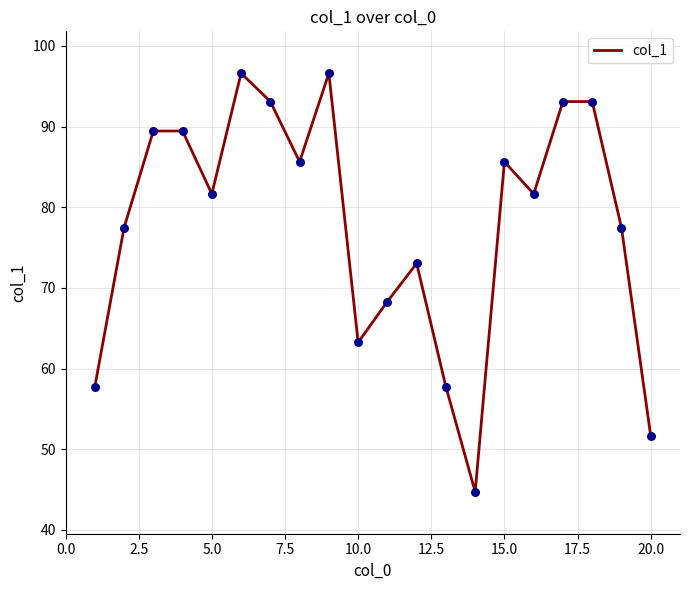

What is the difference between the maximum and minimum values?

51.9